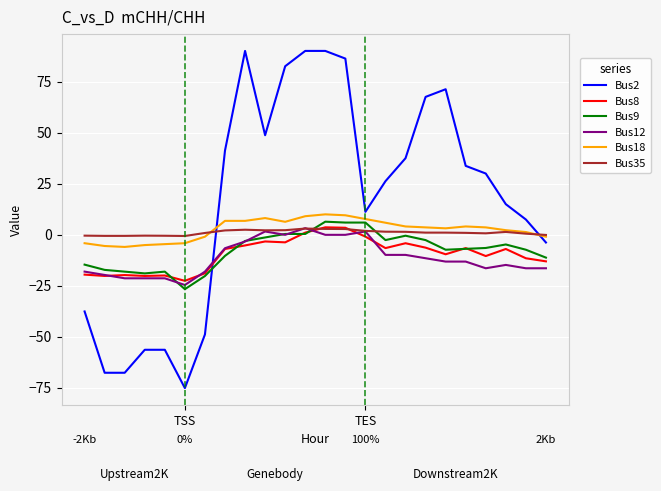

Which series has the widest spread of values?

Bus2